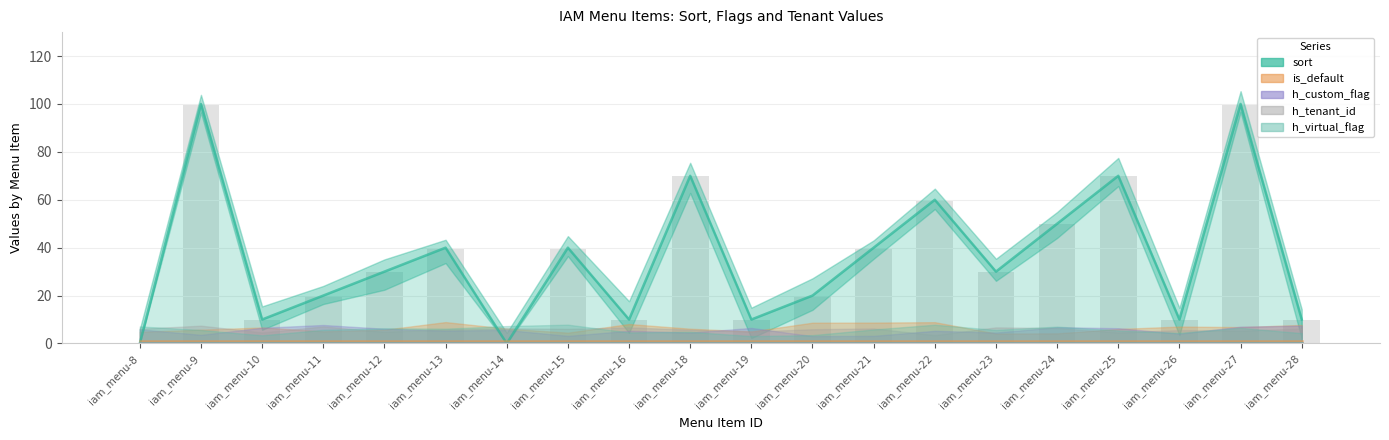

What is the approximate value of sort at iam_menu-19, to the nearest 5?

10